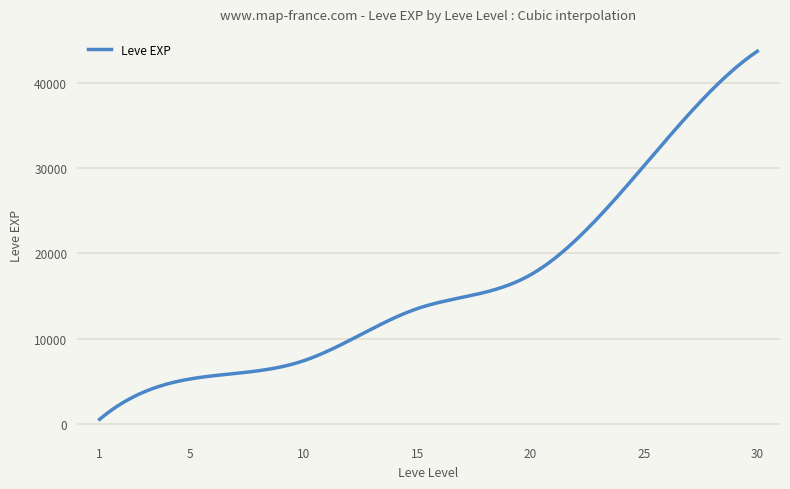

What is the maximum value shown in the chart?

43730.0